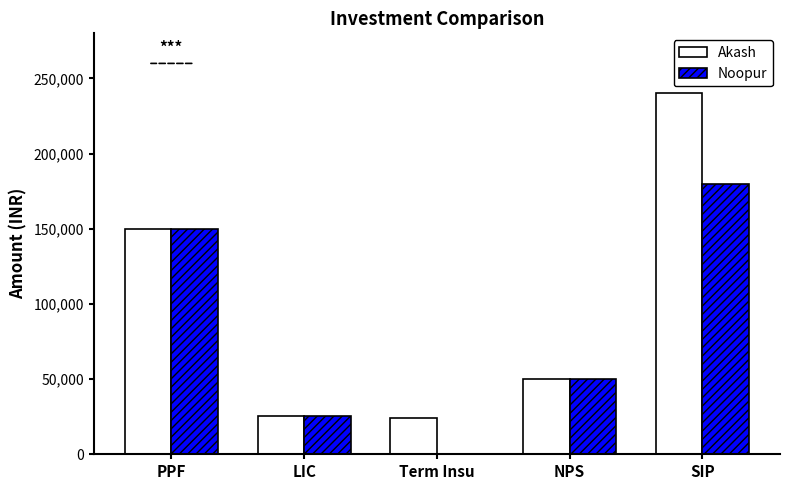

What is the sum of the Noopur values at Term Insu and LIC?

25150